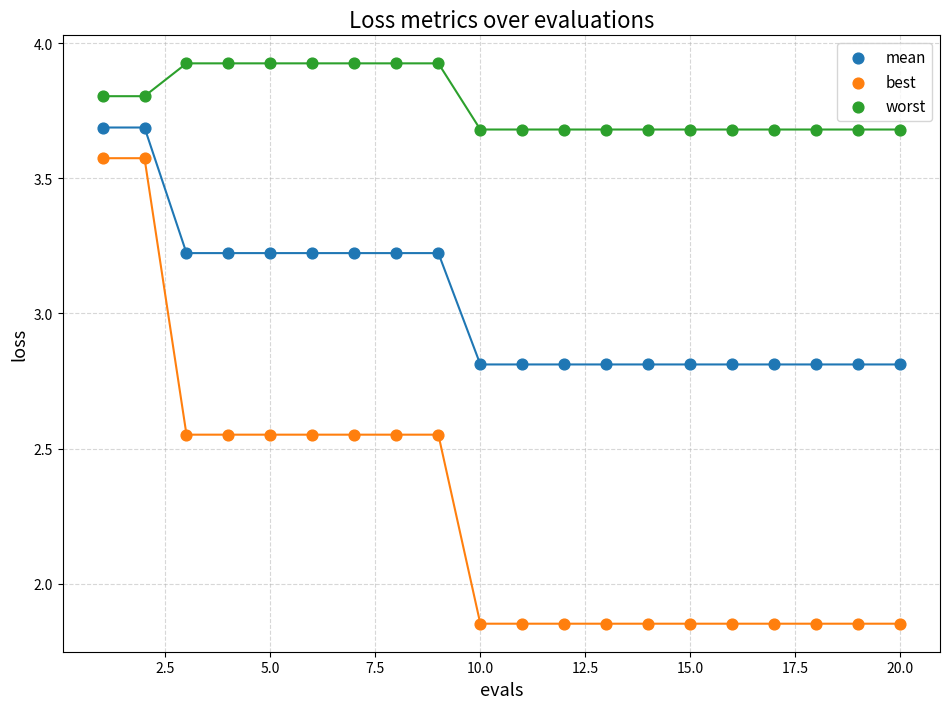

What are all the series names shown in the legend?

mean, best, worst